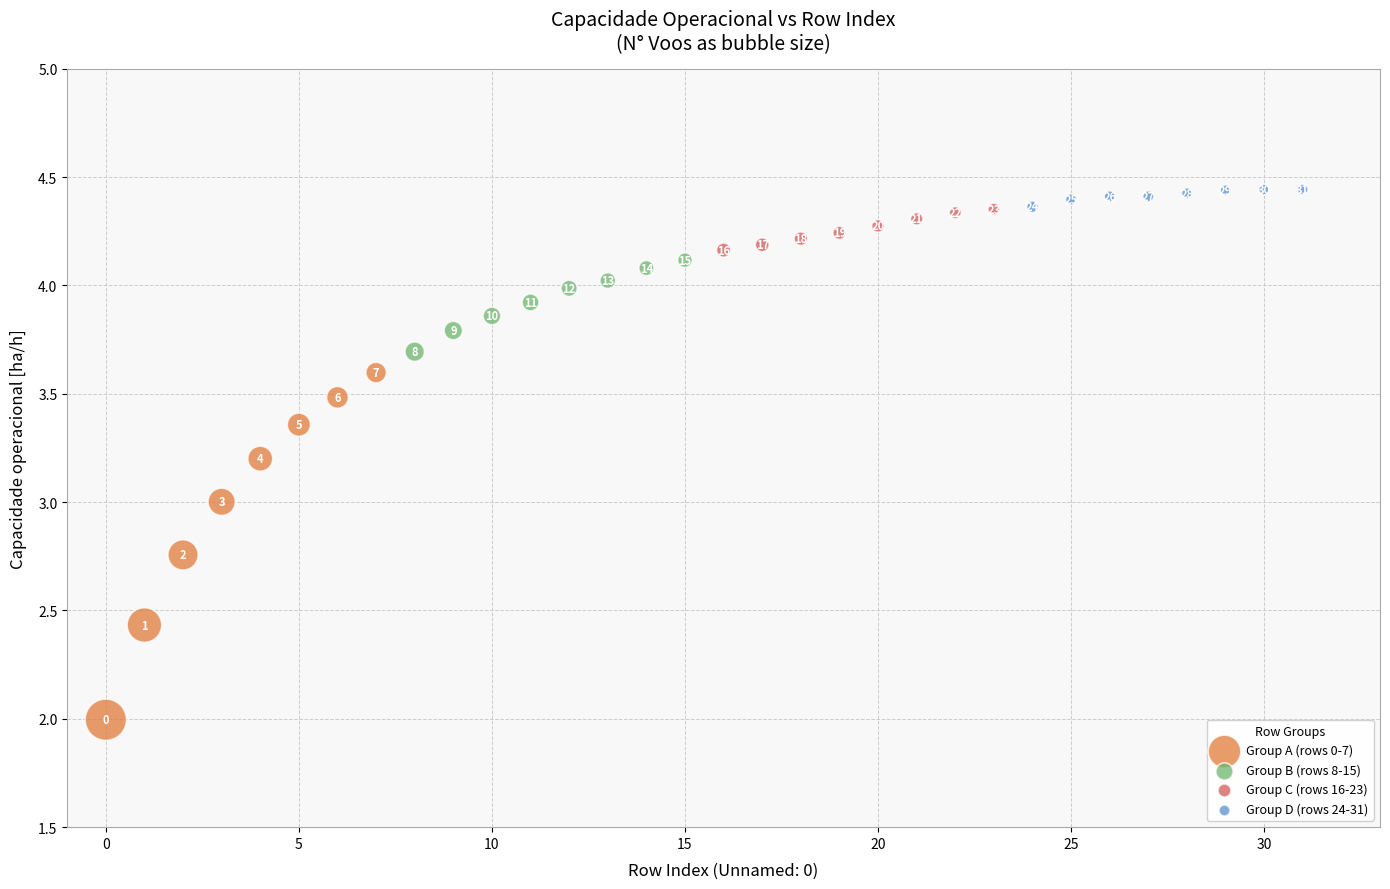

What are all the series names shown in the legend?

Group A (rows 0-7), Group B (rows 8-15), Group C (rows 16-23), Group D (rows 24-31)